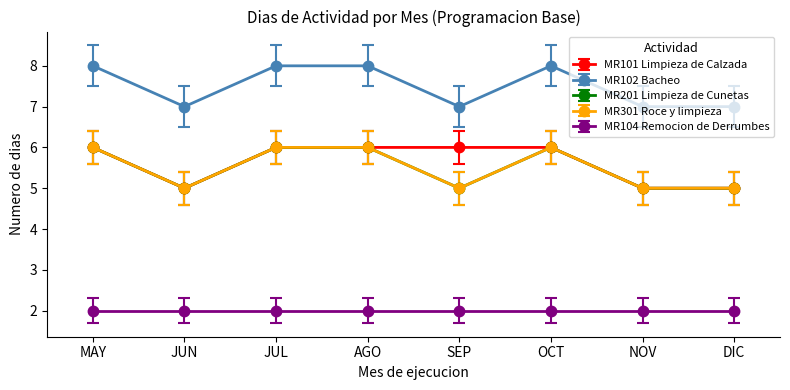

Does the chart have visible grid lines?

No